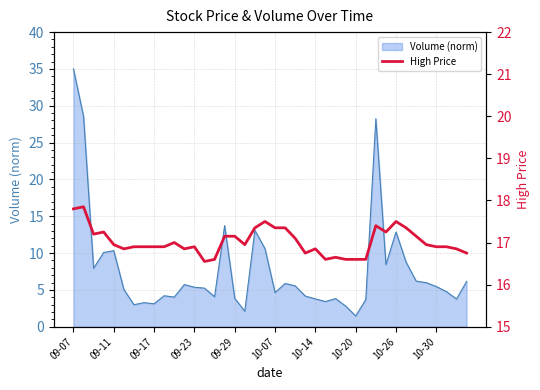

What is the lowest value of the Volume (norm) series?

1.5